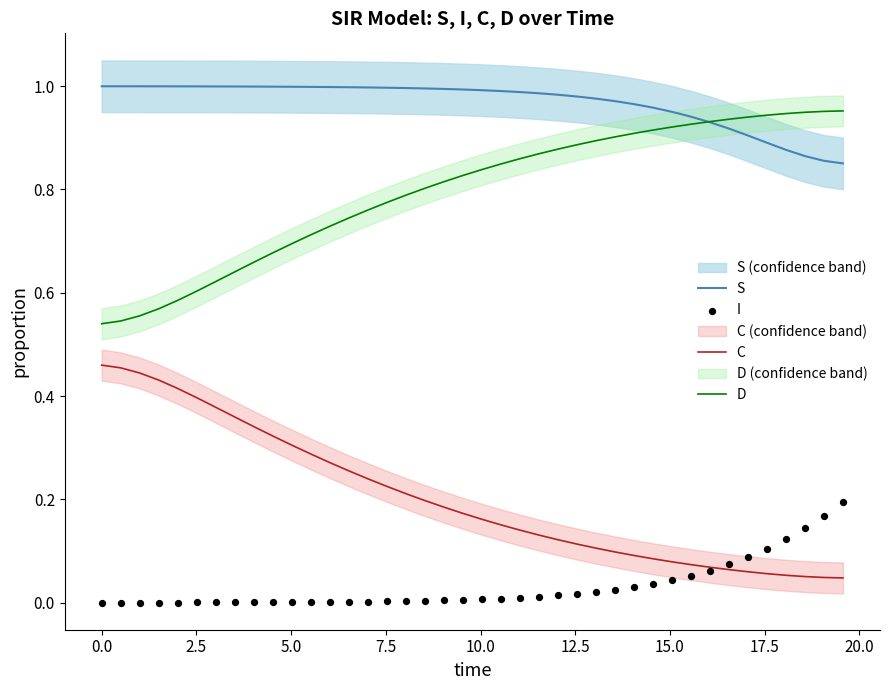

Which series reaches the minimum Y coordinate?

I